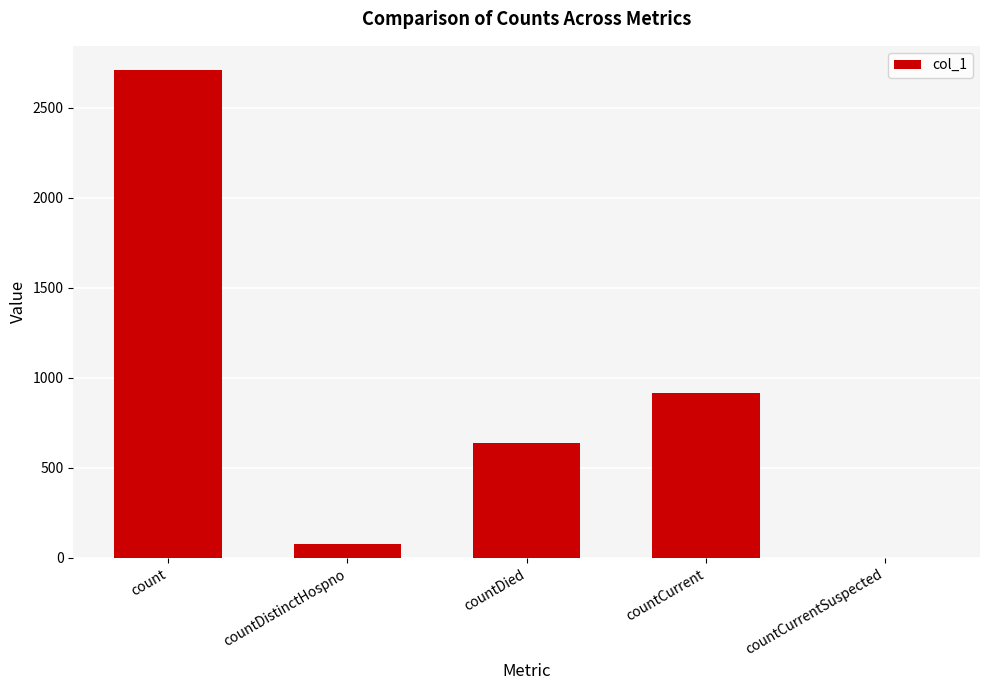

Is it true that the value at countDied is 1062?

False